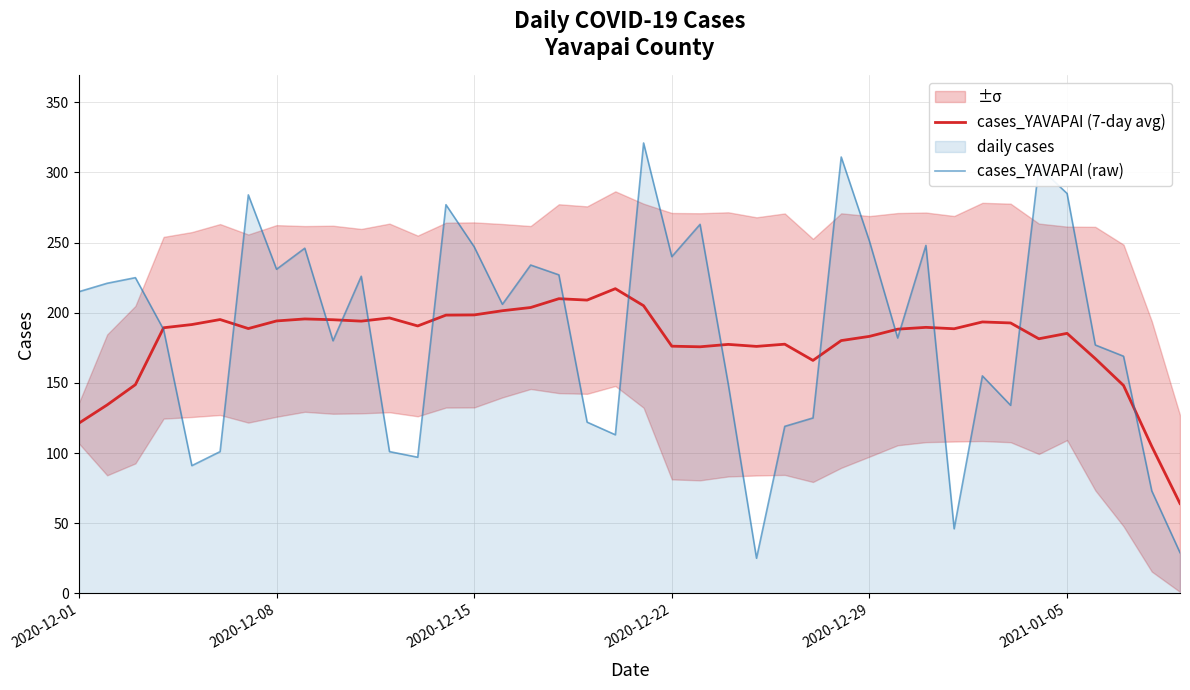

What is the greatest value displayed?

321.0